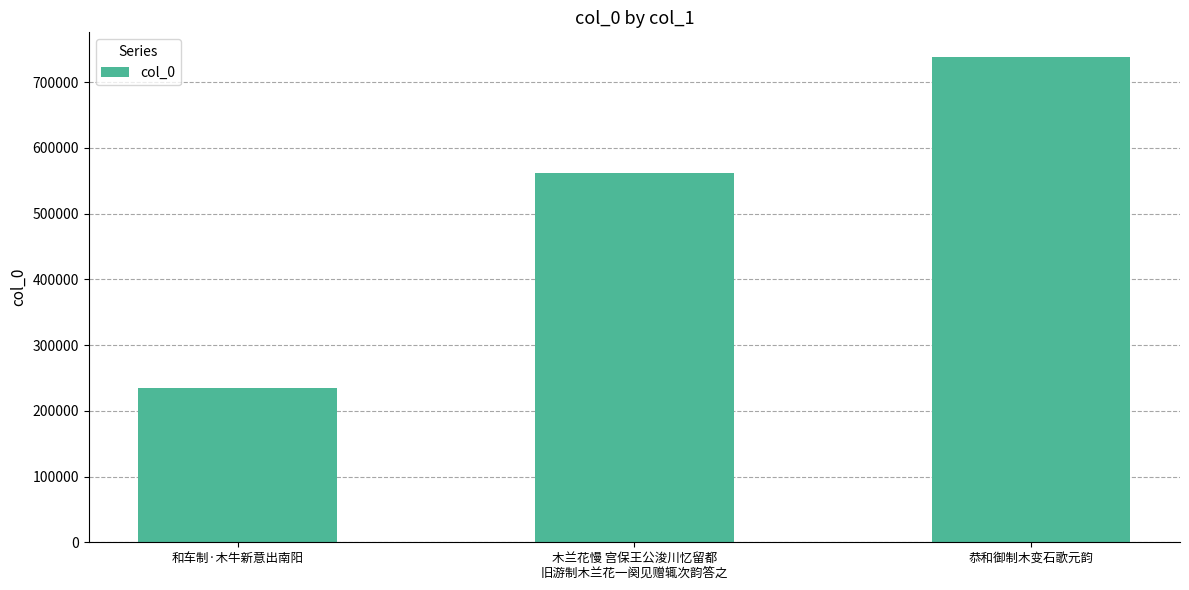

List the labels in order of value, largest first.

恭和御制木变石歌元韵, 木兰花慢 宫保王公浚川忆留都
旧游制木兰花一阕见赠辄次韵答之, 和车制·木牛新意出南阳